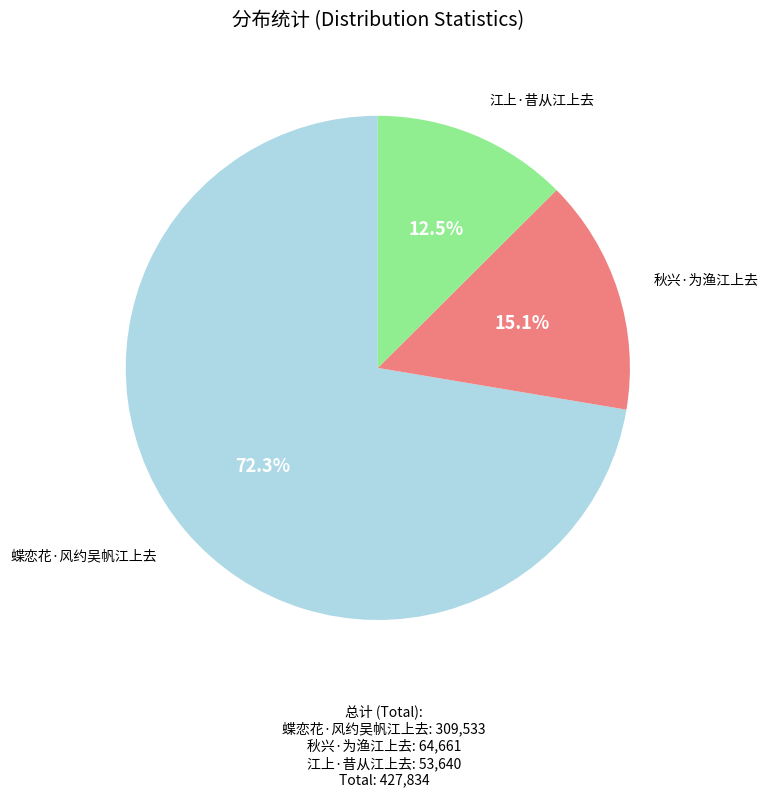

Which slice represents more than half of the pie?

蝶恋花·风约吴帆江上去